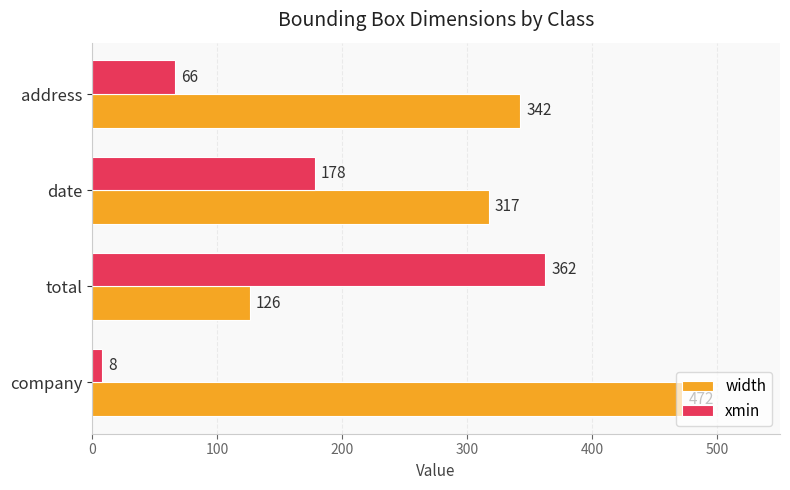

At how many categories does at least one series exceed 300?

4